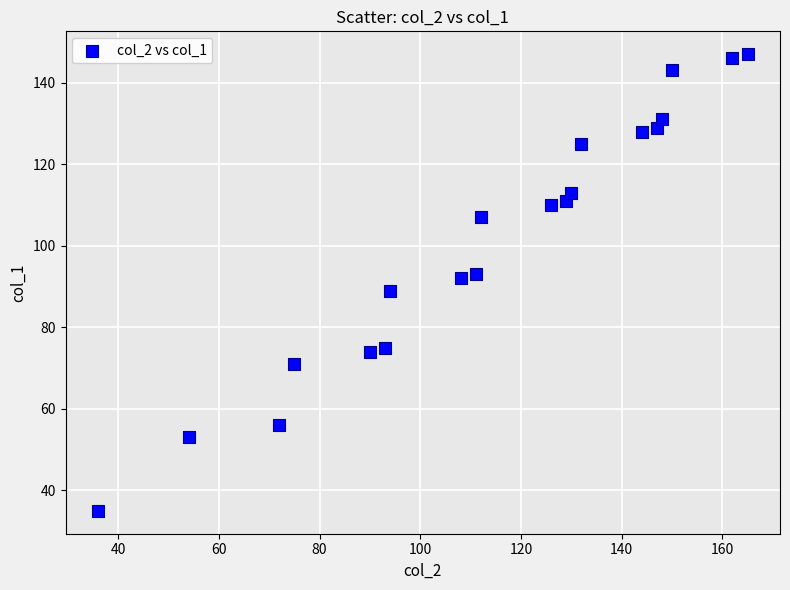

What is the range of Y values (max minus min)?

112